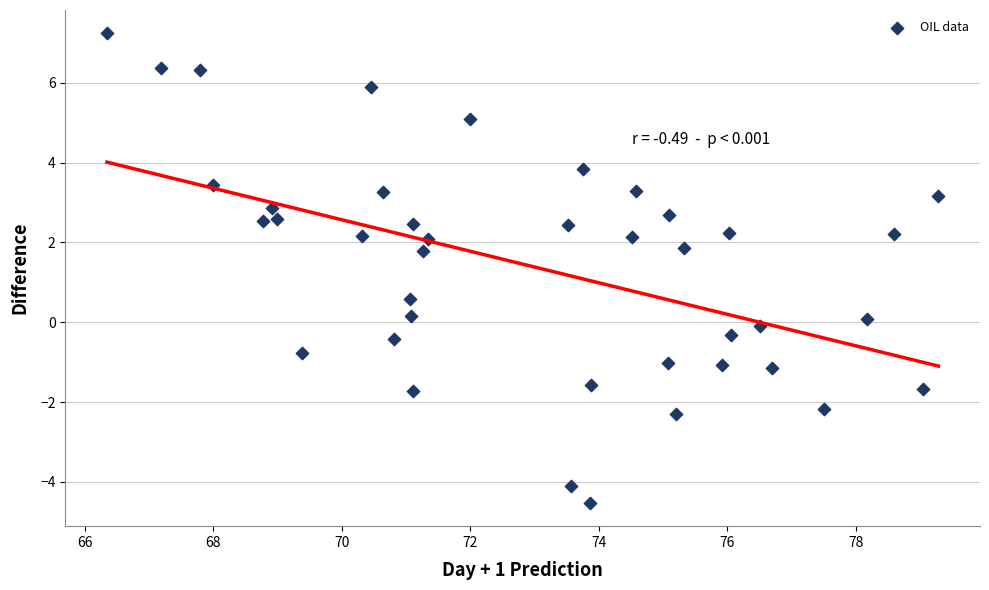

What Y value in the scatter plot is closest to 1?

0.6